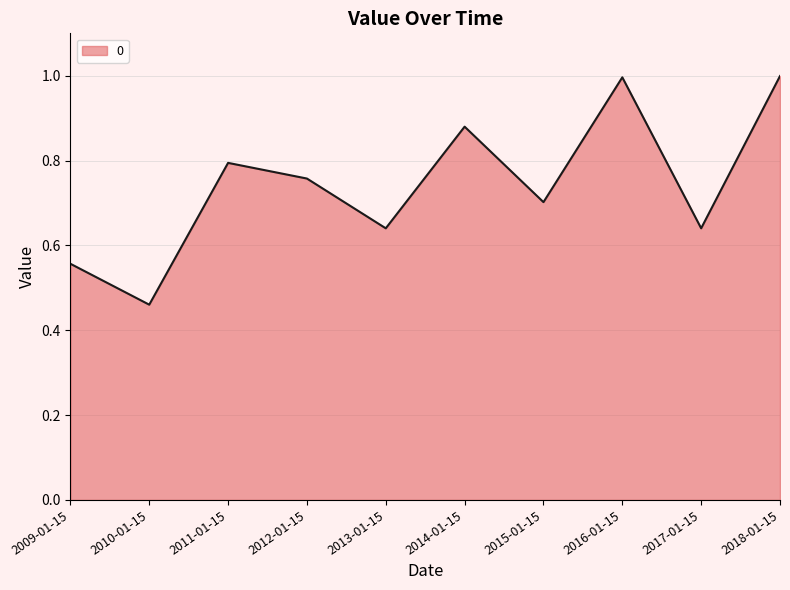

The chart shows a value of 0.2 at 2018-01-15. True or false?

False